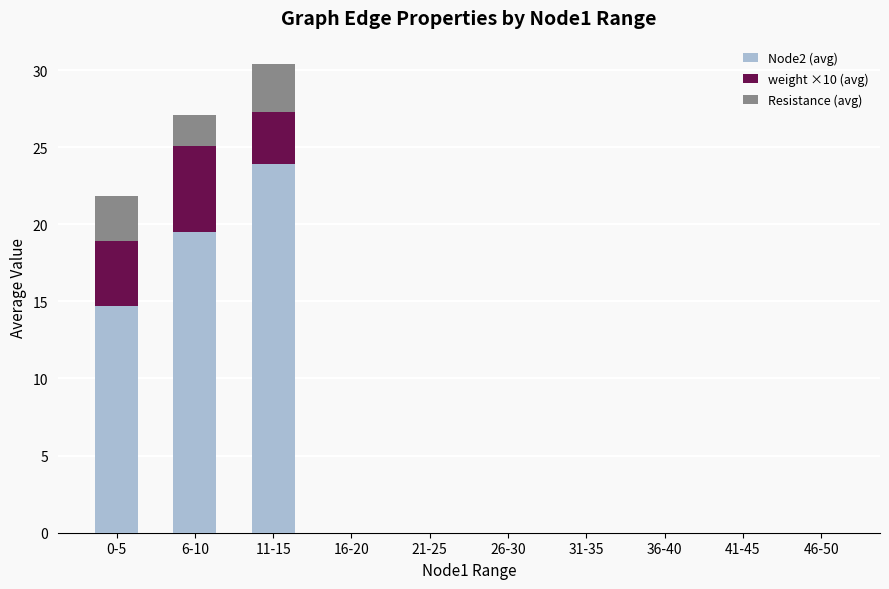

What is the total value across all series at 0-5?

21.8